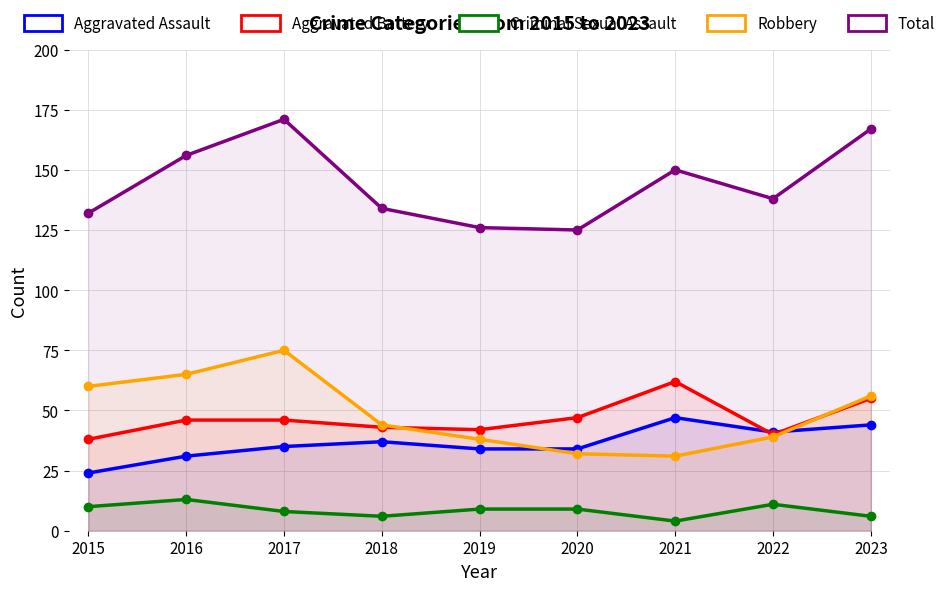

How many lines are shown in the chart?

5